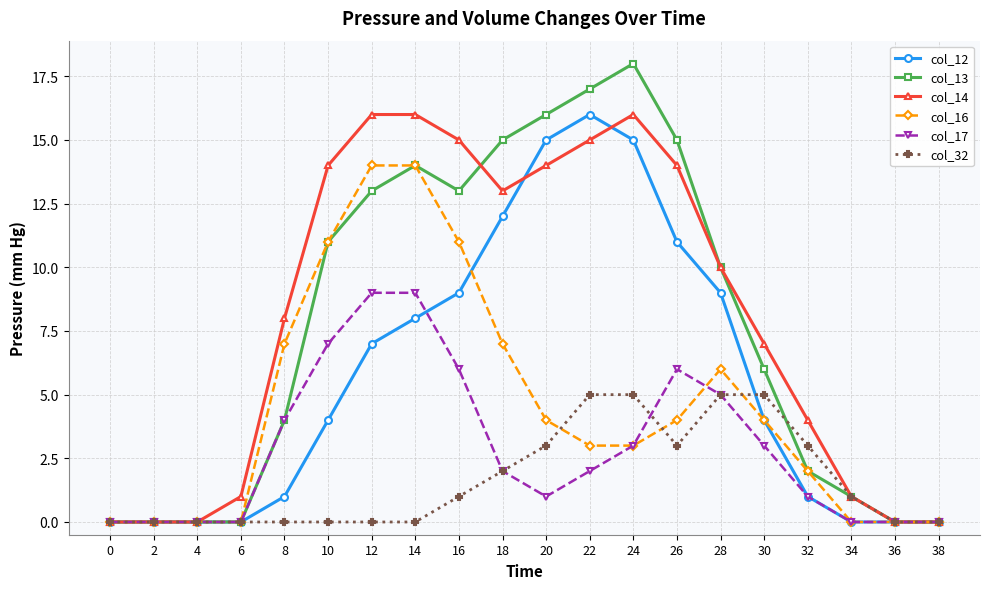

At 16, list the series in order from smallest to largest.

col_32, col_17, col_12, col_16, col_13, col_14